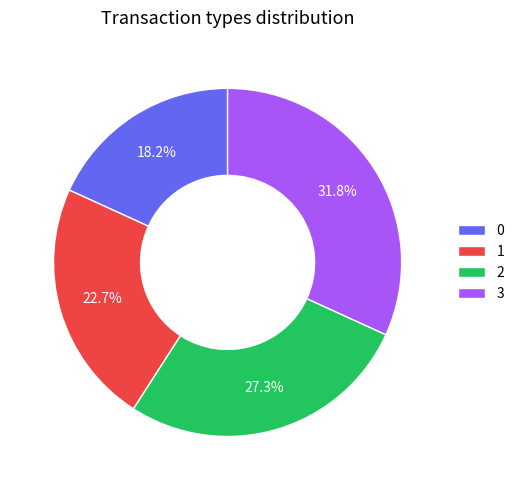

Between 3 and 0, which is larger?

3